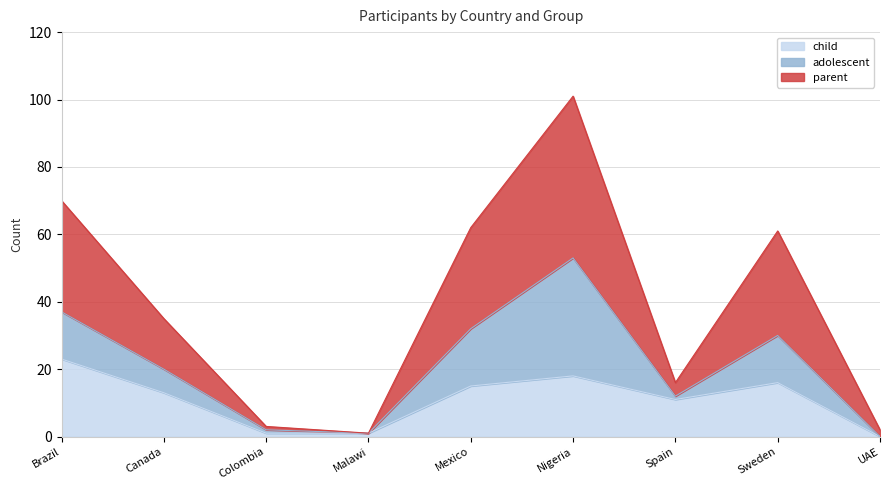

At which category is the sum across all series the highest?

Nigeria